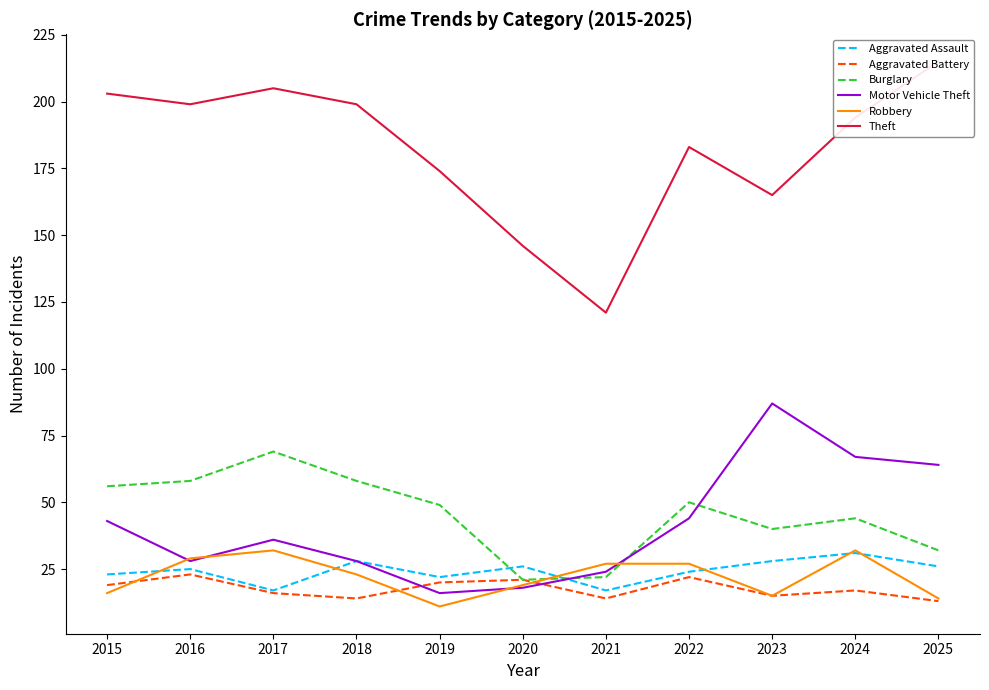

In Theft, how many points are lower than both neighbors (excluding endpoints)?

3